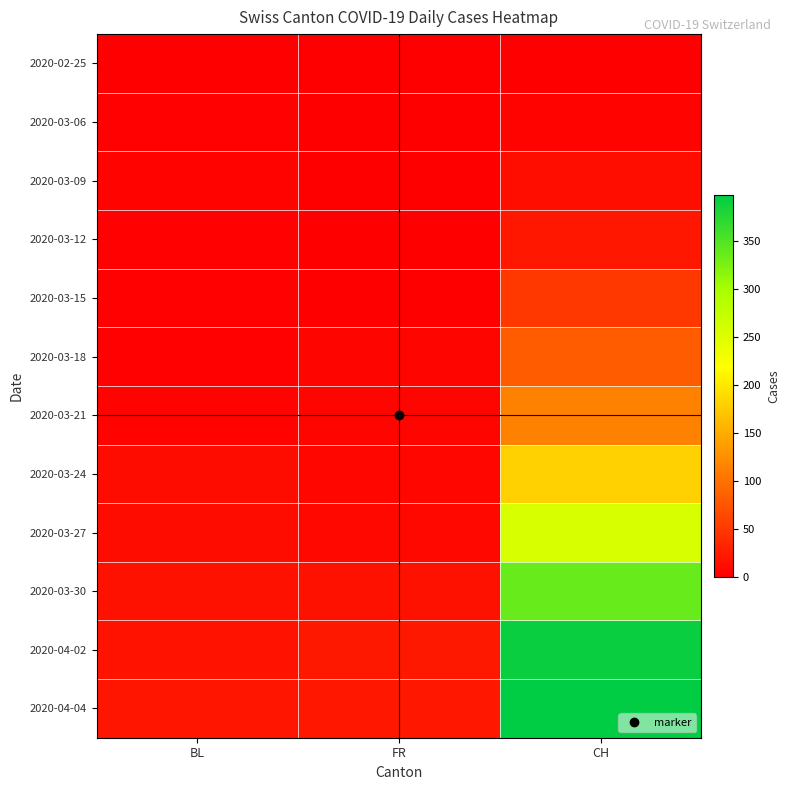

What is the difference between the highest and lowest values at CH?

398